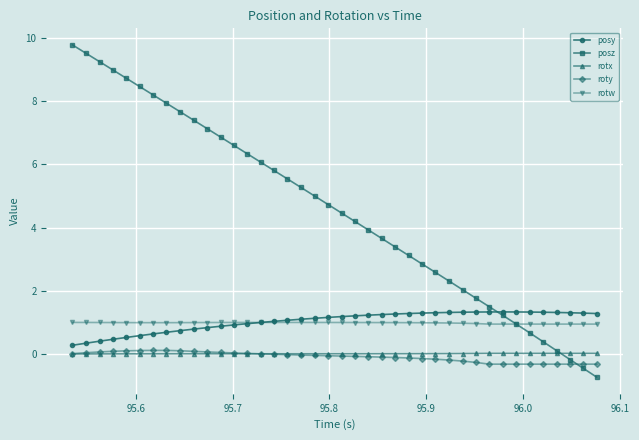

What is the value of the rotw point at the 12th from the left?

1.0